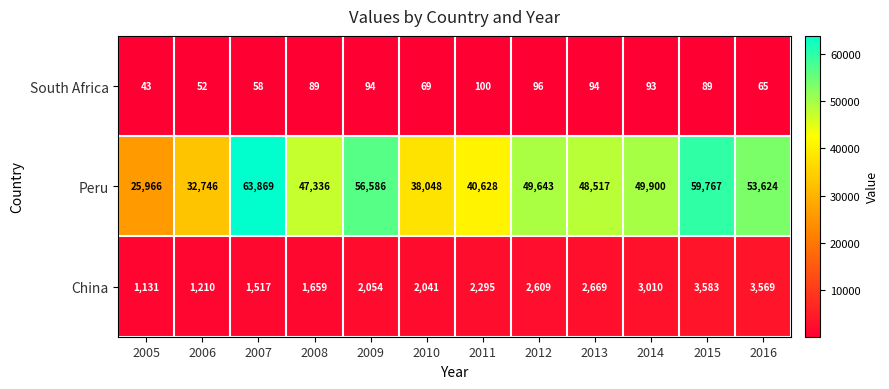

Is it true that Peru equals 83639 at 2014?

False